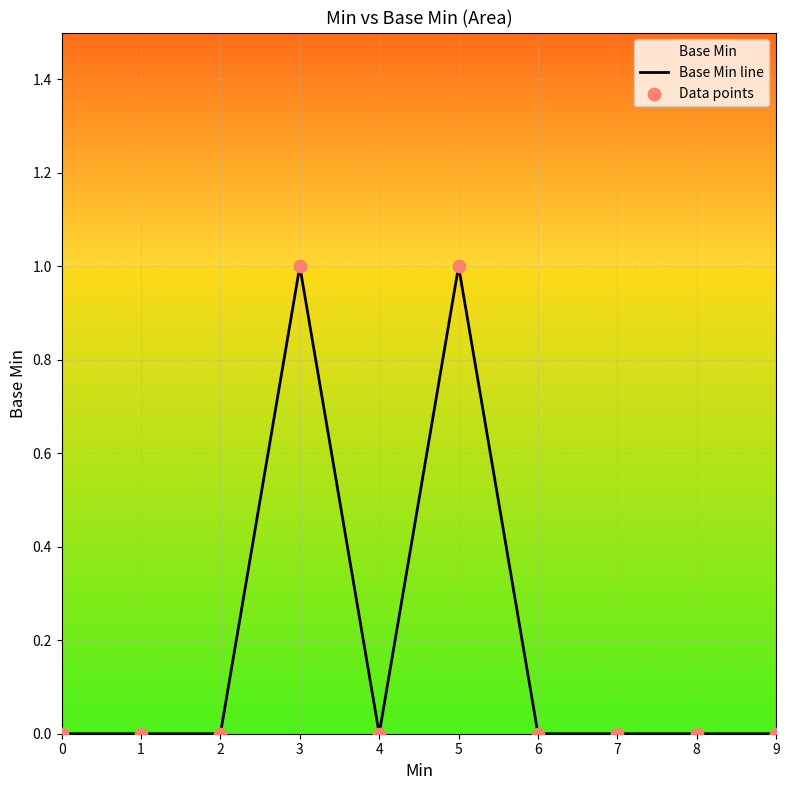

Which series reaches the maximum Y coordinate?

Base Min line